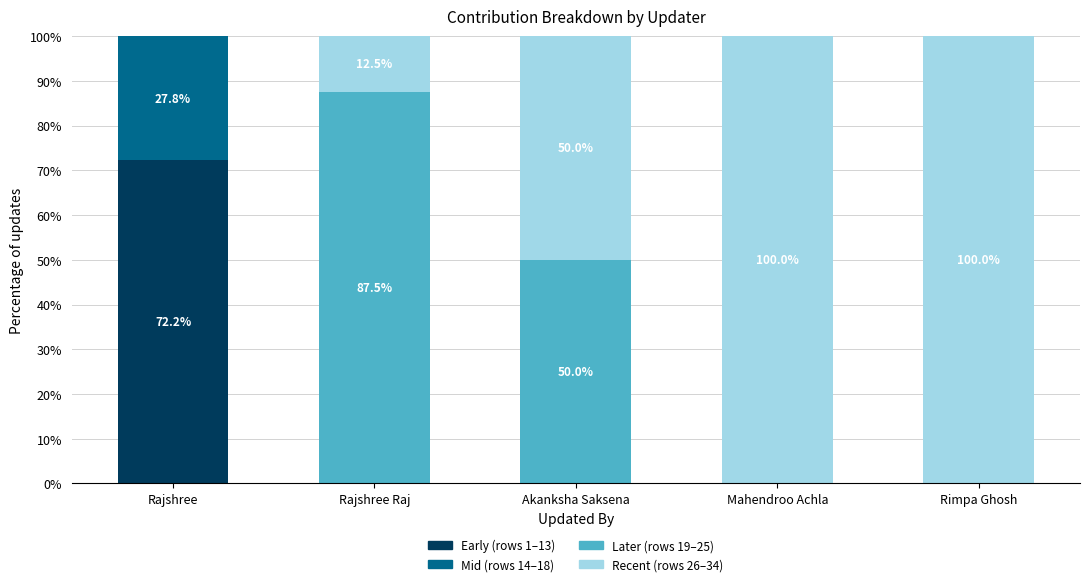

What is the total value across all series at Mahendroo Achla?

100.0